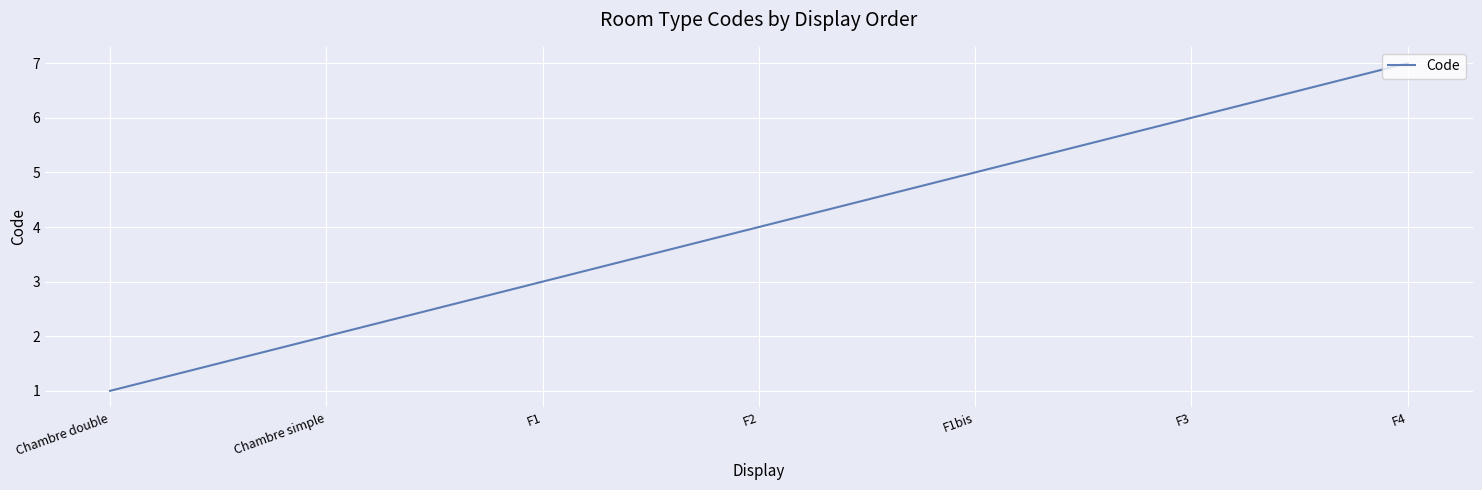

Reading left to right, transcribe all the data shown in this chart.

1	2	3	4	5	6	7